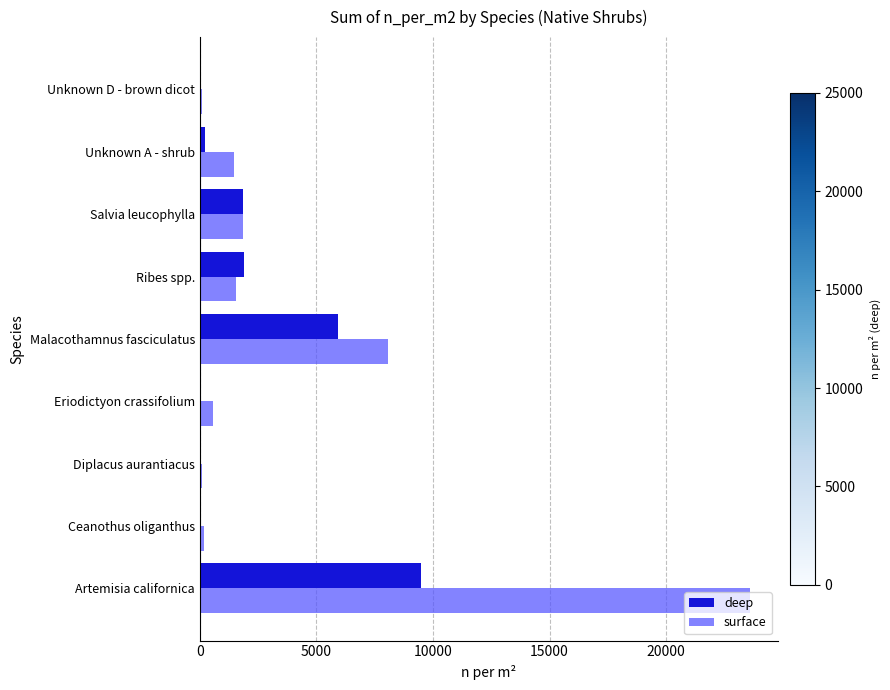

At which category does the chart reach its peak across all series?

Artemisia californica